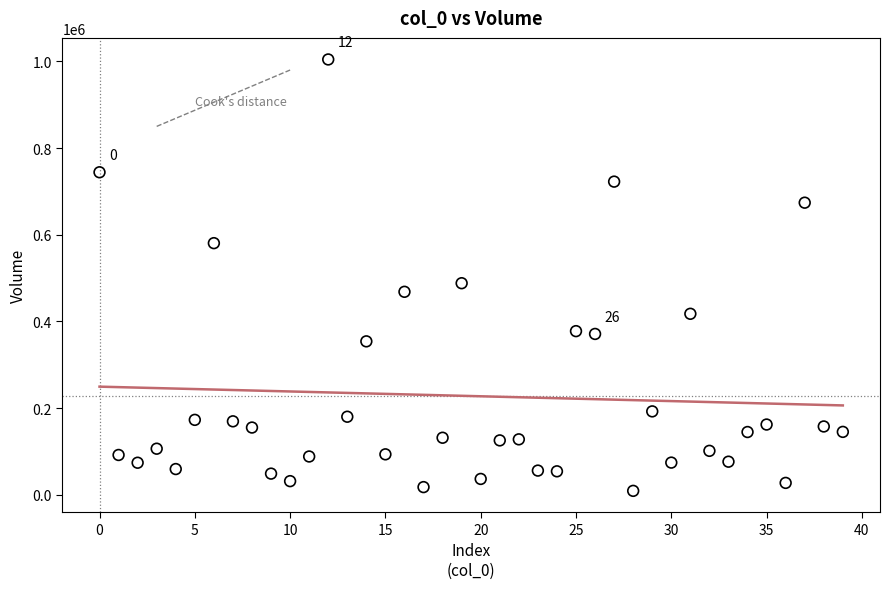

What Y value in the scatter plot is closest to 506872?

488316.8